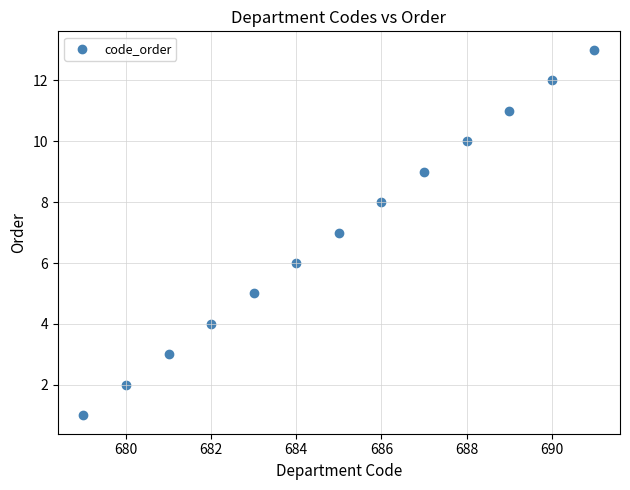

What is the range of X values (max minus min)?

12